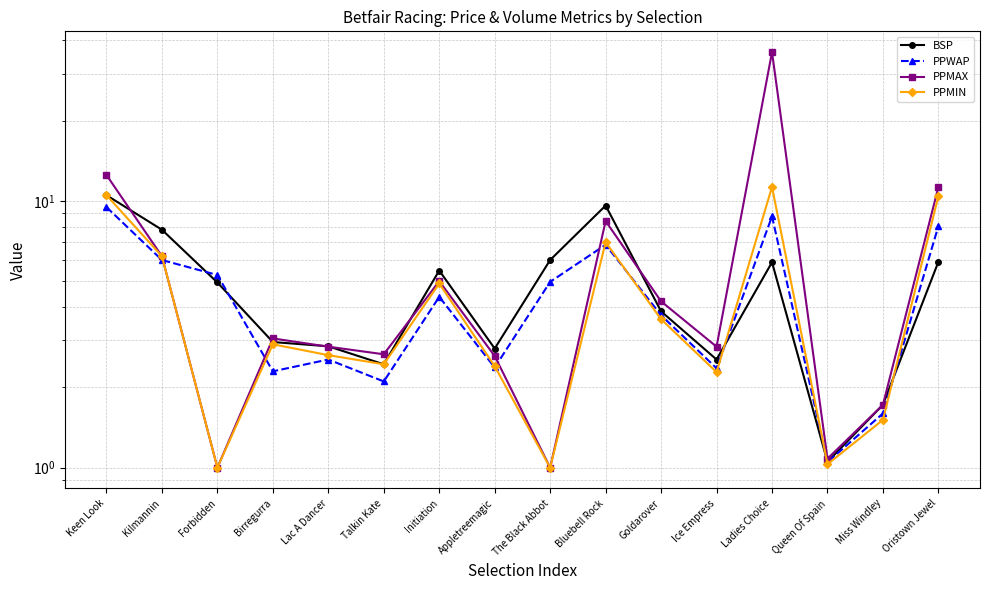

What is the label of the 5th point from the left?

Lac A Dancer